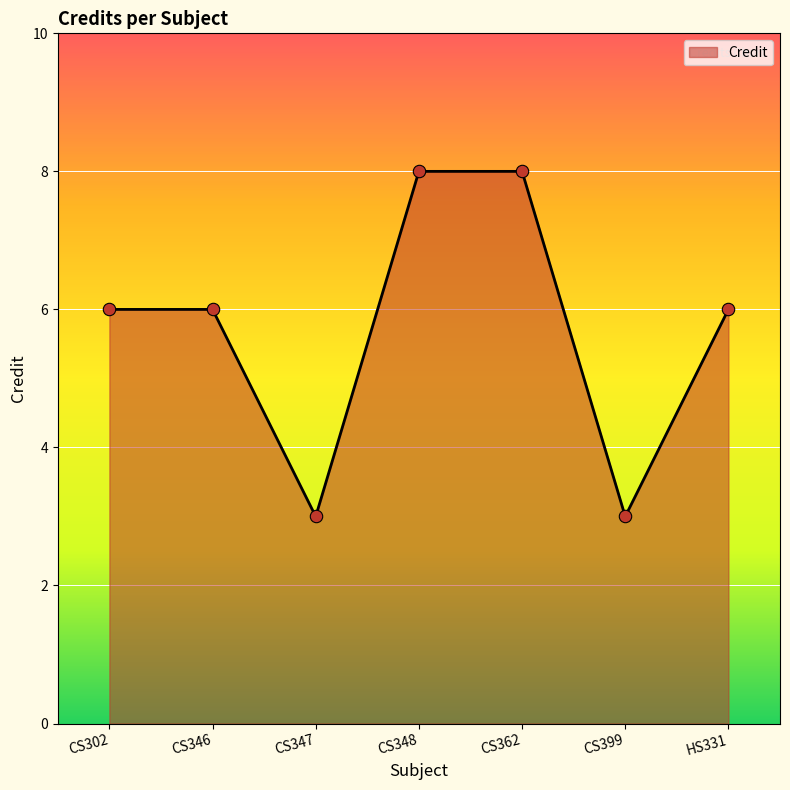

Between CS302 and CS399, which is larger?

CS302